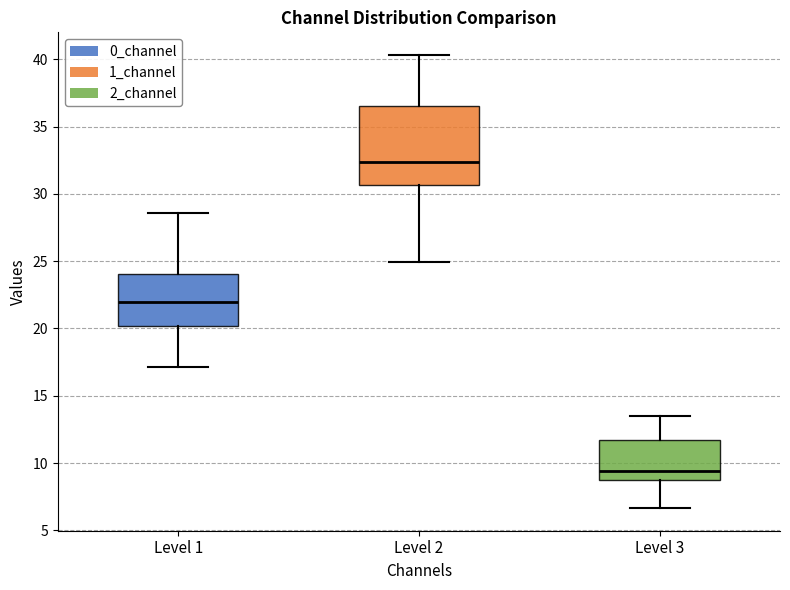

Reading left to right, read every box against the y-axis: the position of its median line, the range the box covers, and the ends of its whiskers. The values are not printed on the chart, so give them approximately, as read against the axis.

Level 1: median 22.0, box 20.0 to 24.0, whiskers 17.0 to 28.5
Level 2: median 32.5, box 30.5 to 36.5, whiskers 25.0 to 40.5
Level 3: median 9.5, box 8.5 to 11.5, whiskers 6.5 to 13.5